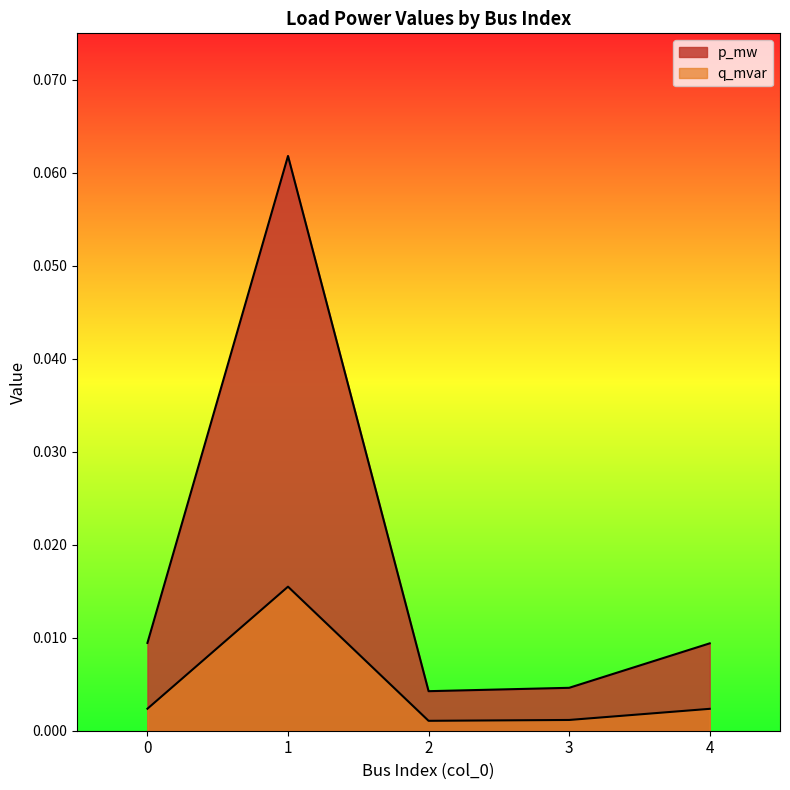

Between 2 and 3, which series saw the biggest shift?

p_mw